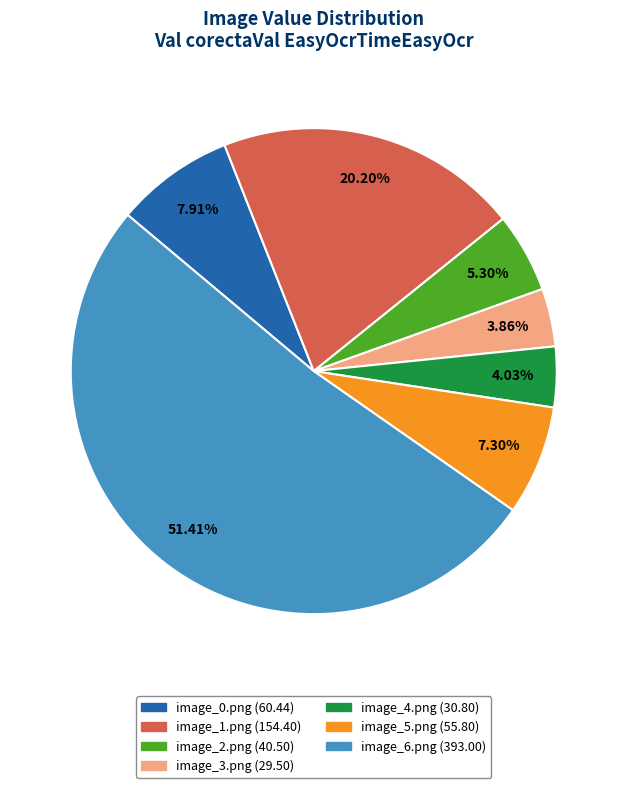

Is the sum of image_3.png and image_0.png greater than half?

No